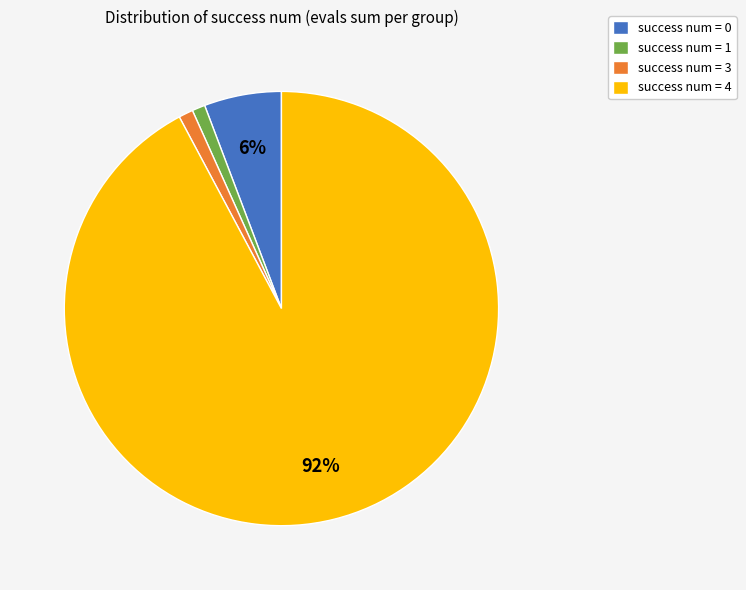

To the nearest percent, what is the difference between the largest and smallest slice percentages?

91%